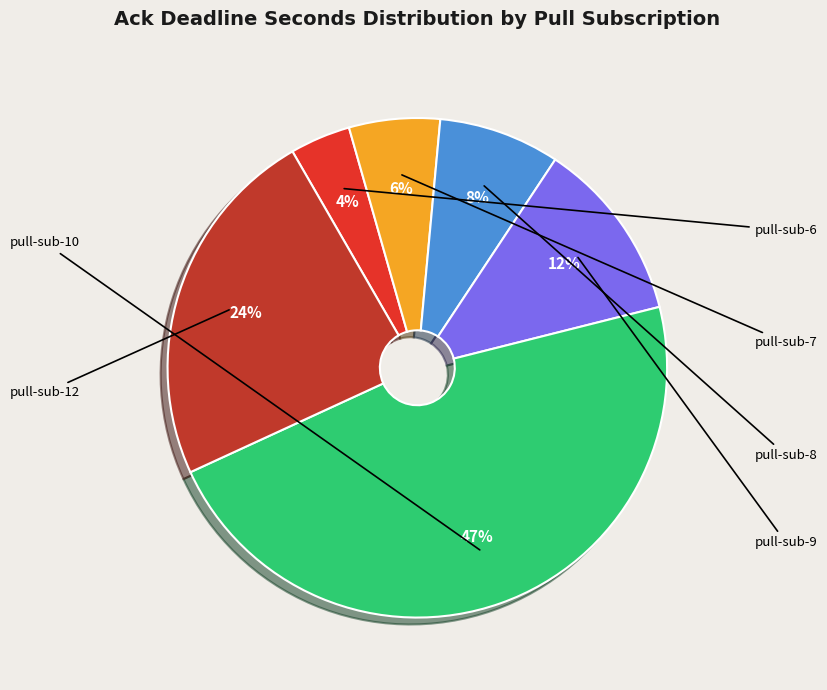

Is pull-sub-8 the majority of the pie?

No